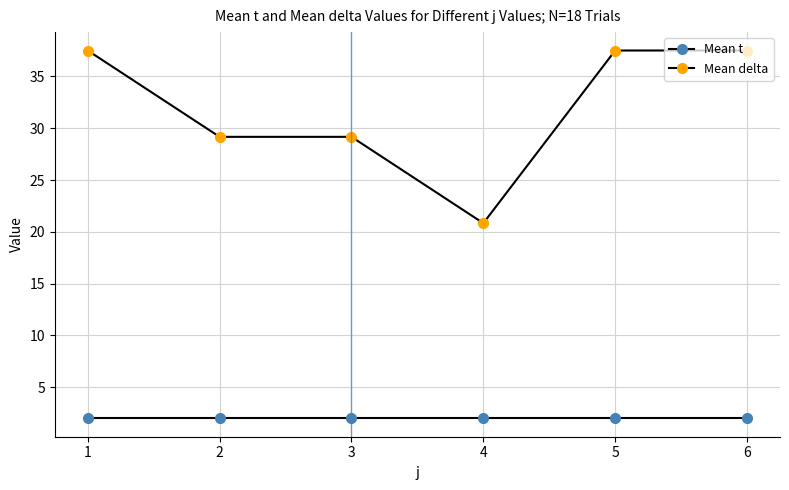

Does the chart have visible grid lines?

Yes